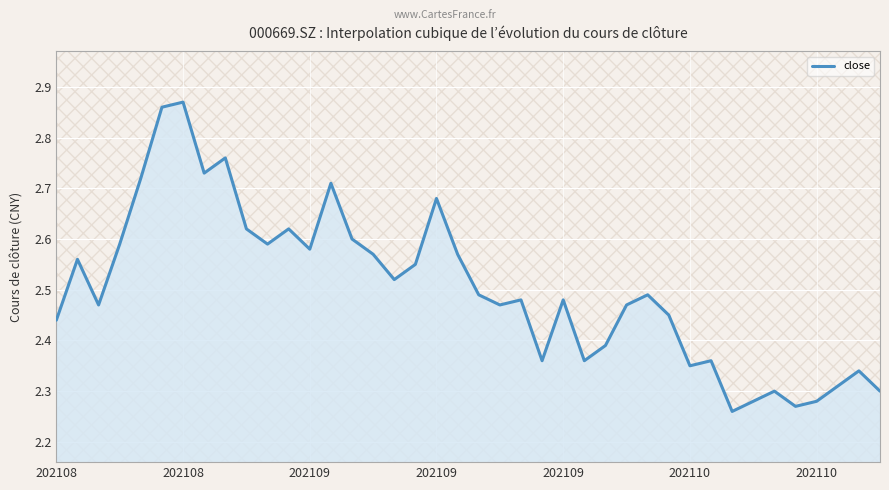

What is the ratio of the value at 38 to the value at 18?

0.9